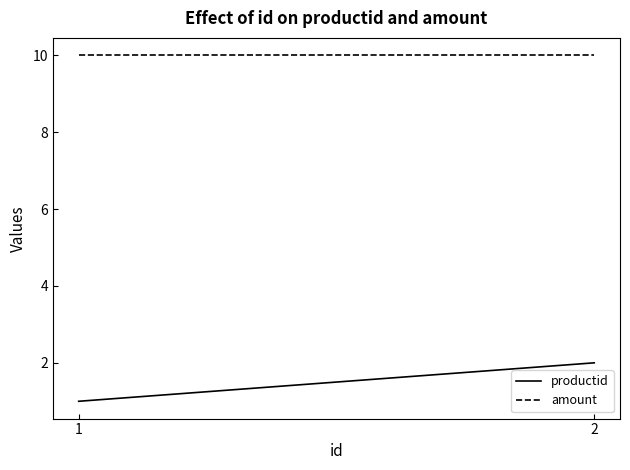

Reading left to right, what are all the values shown in this chart?

productid: 1=1	2=2
amount: 1=10	2=10